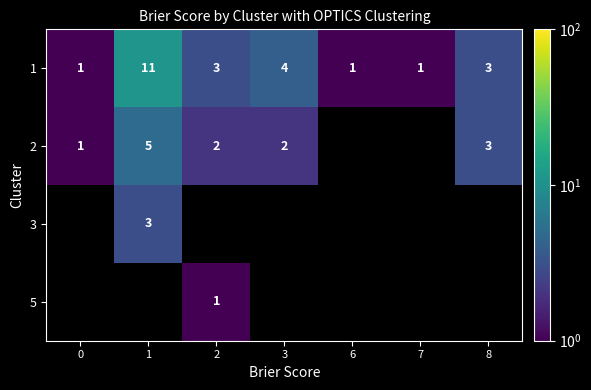

The 2 series shows 2 at 0. True or false?

False